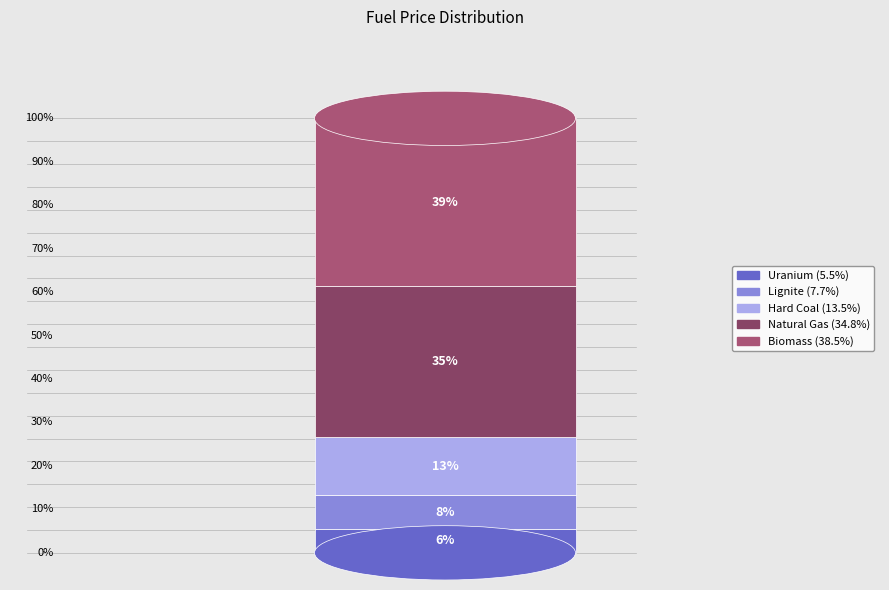

Is it true that Uranium is 6% of the pie?

True